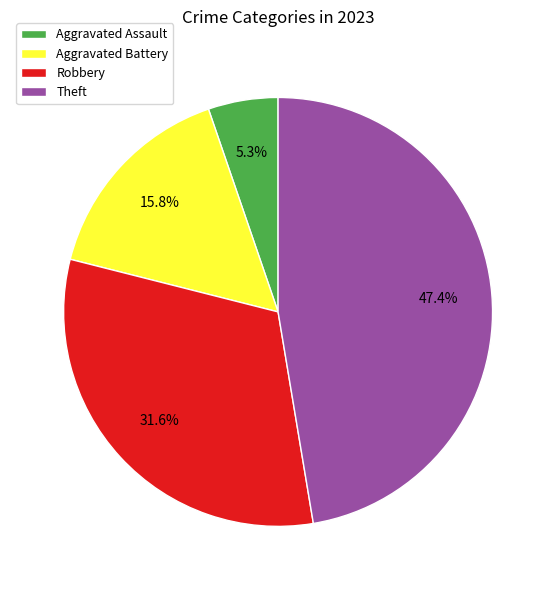

To the nearest percent, what is the average slice percentage?

25%